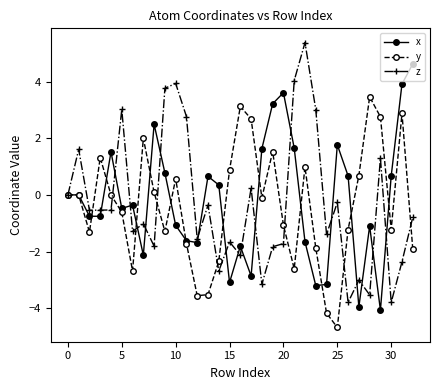

In y, how many points are lower than both neighbors (excluding endpoints)?

8